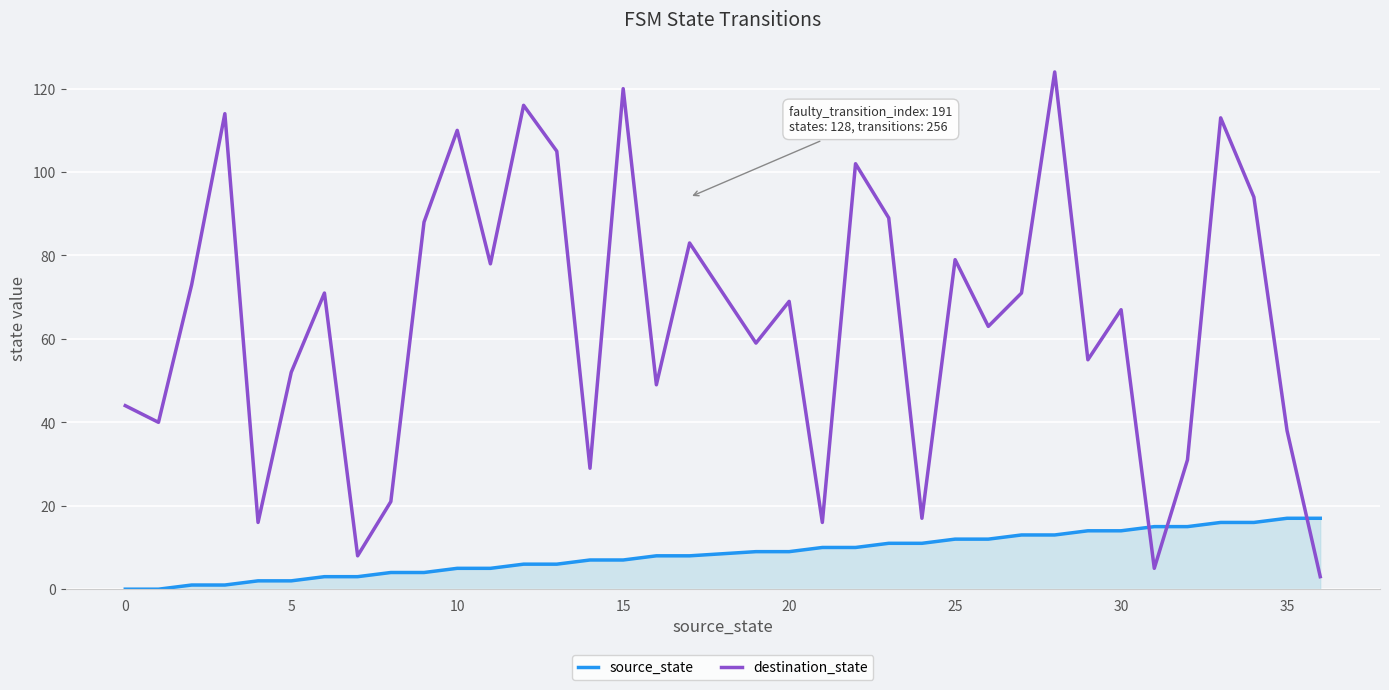

What is the difference between the maximum and minimum values in the source_state series?

17